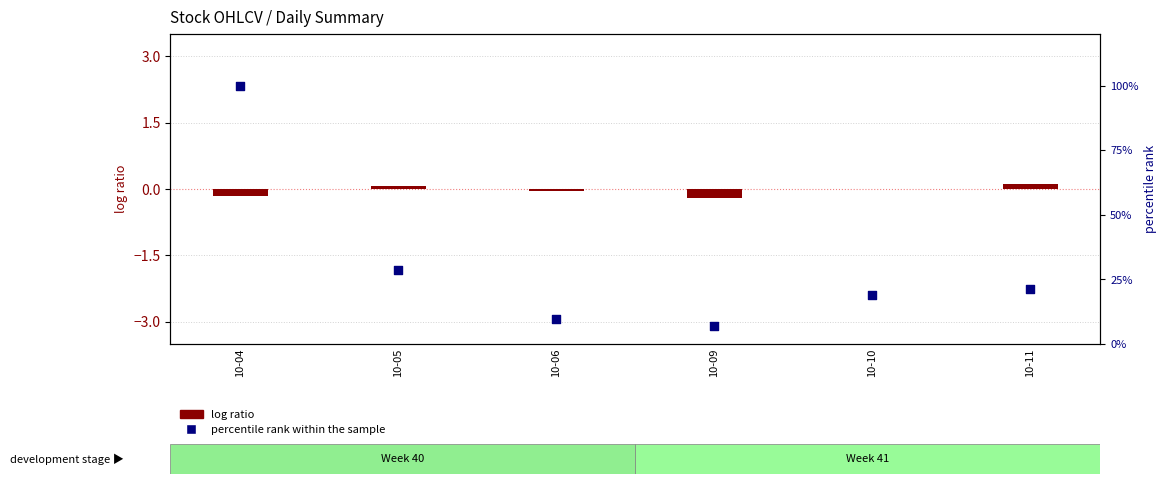

Which series contains the lowest Y value?

log ratio